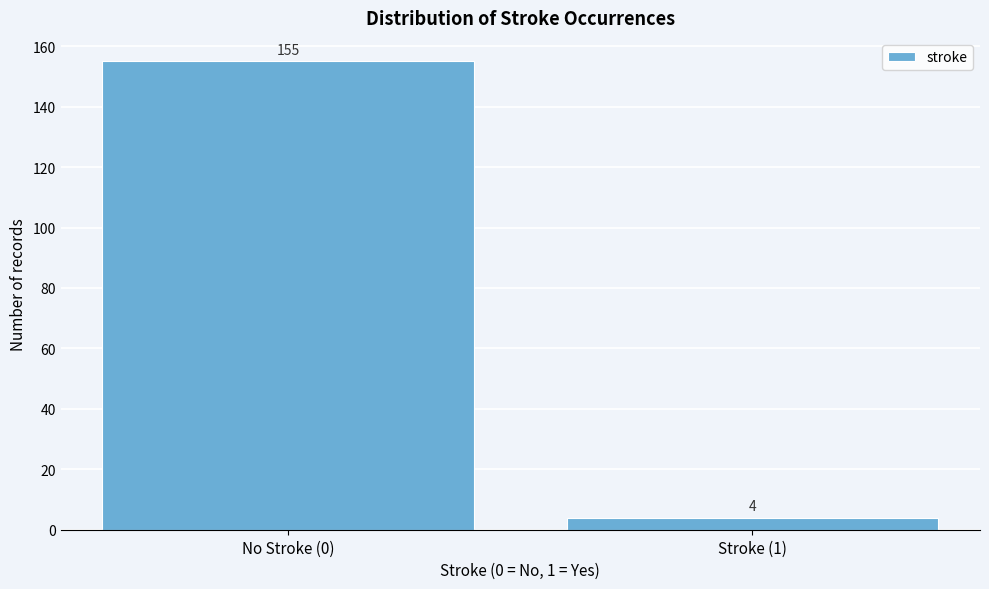

Reading right to left, transcribe all the data shown in this chart.

Stroke (1)=4	No Stroke (0)=155